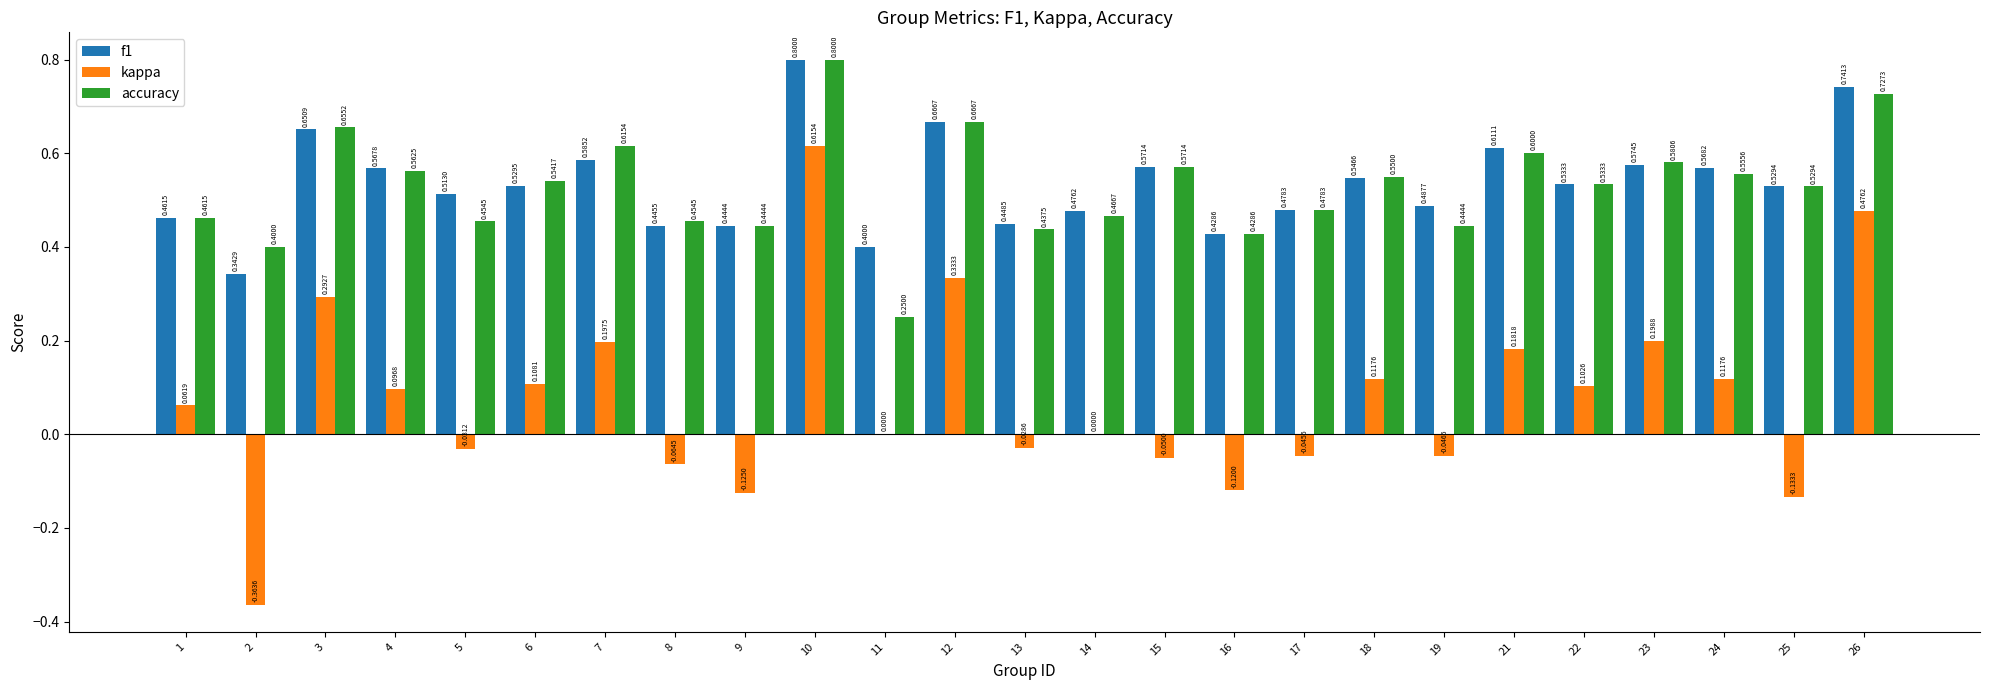

What is the sum of all kappa values?

1.9